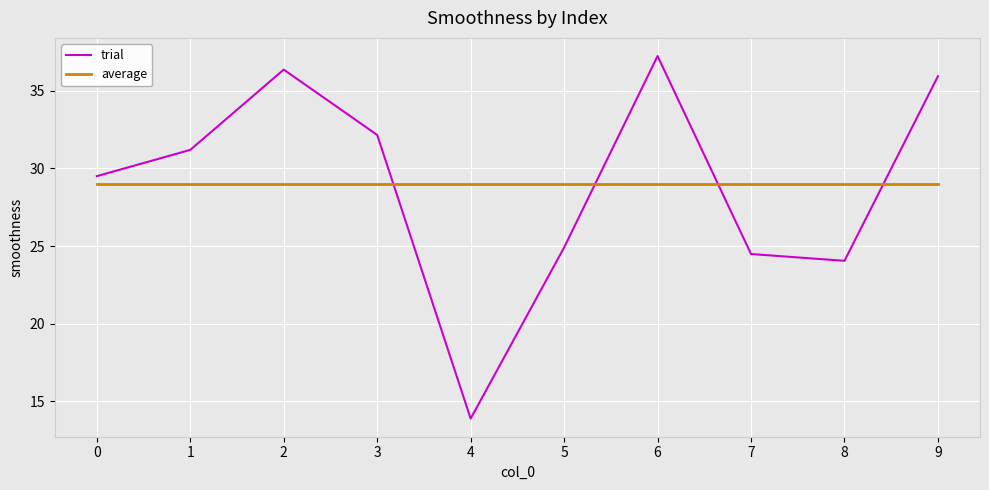

Where do average and trial first cross each other?

3 and 4